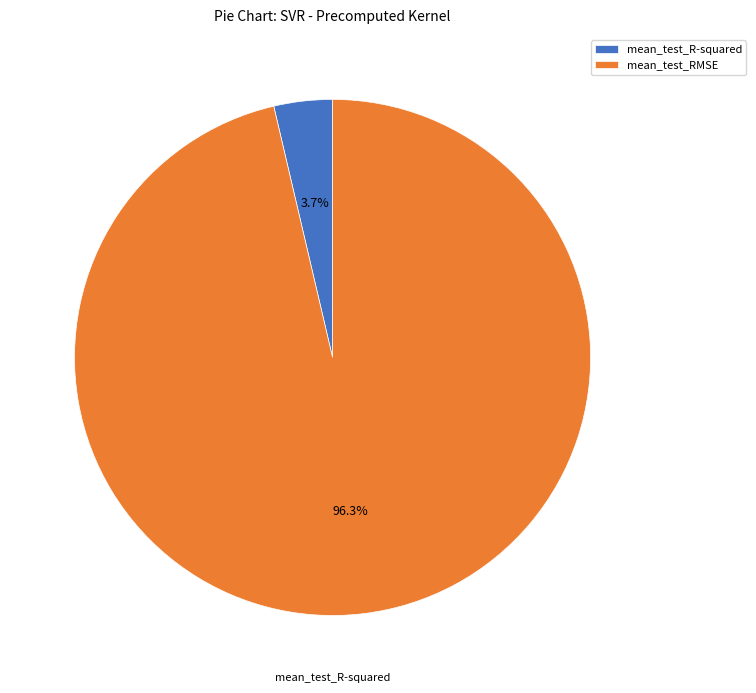

Rank the categories by value from lowest to highest.

mean_test_R-squared, mean_test_RMSE